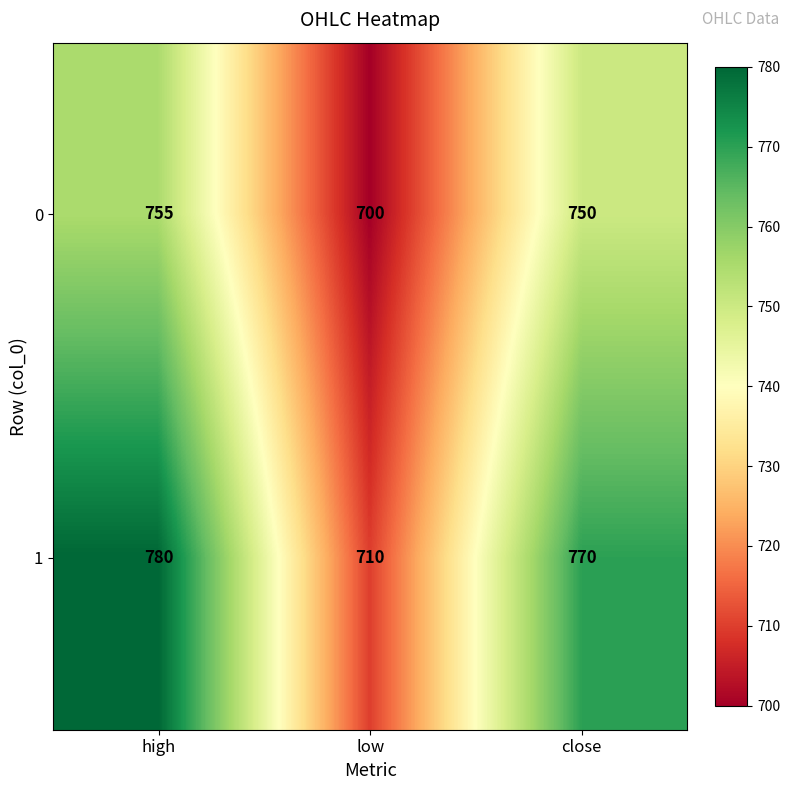

Which label corresponds to the smallest value in the chart?

low